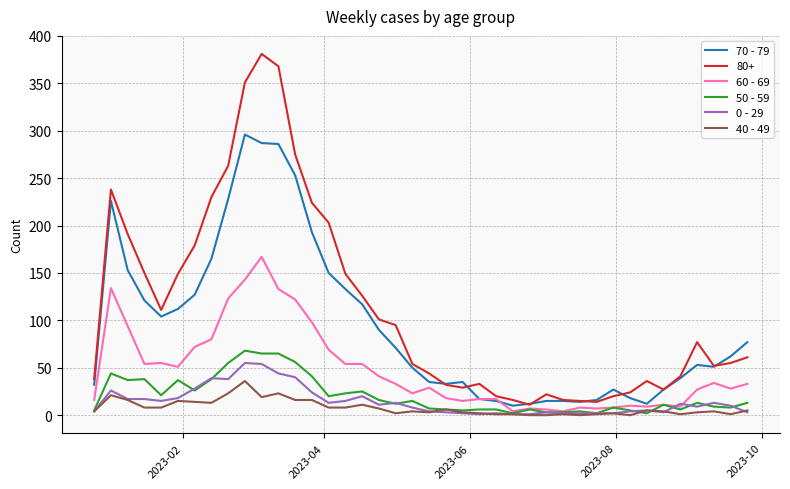

Which series has the widest spread of values?

80+